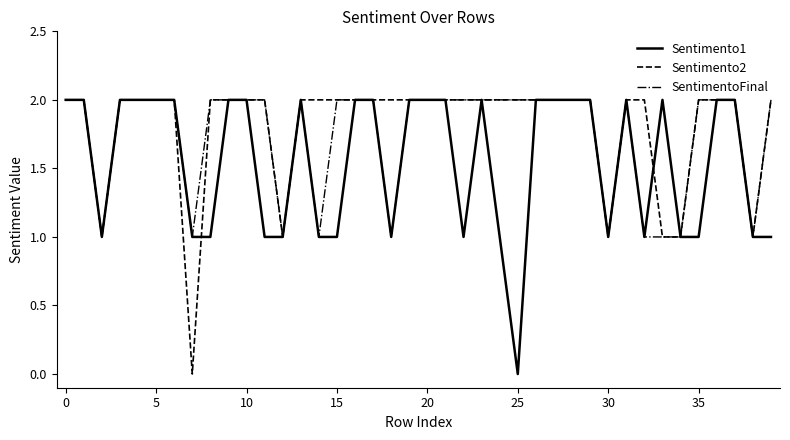

What are all the series names shown in the legend?

Sentimento1, Sentimento2, SentimentoFinal